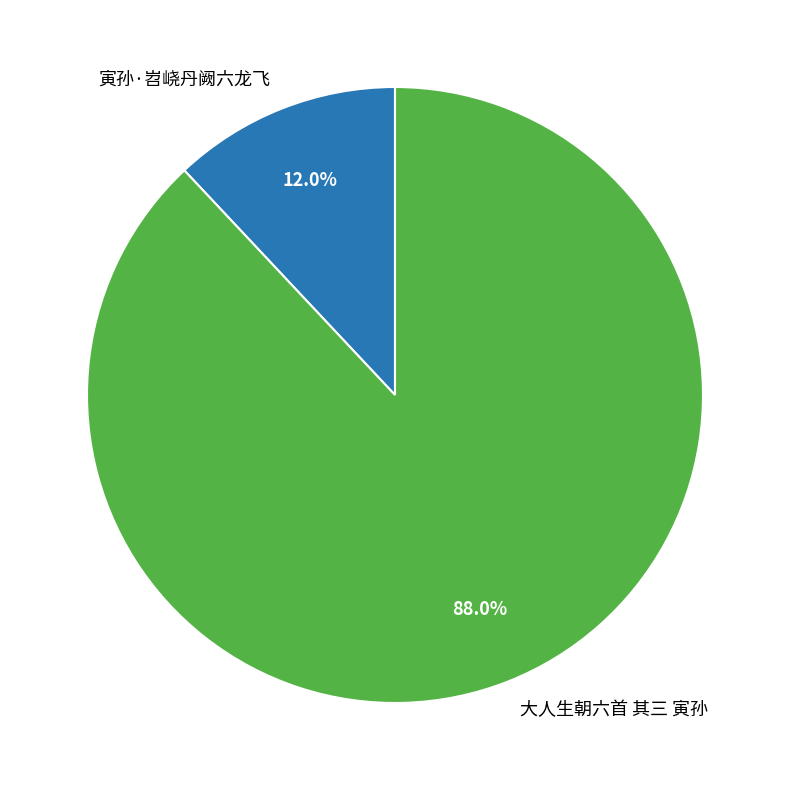

What is the largest slice in the pie chart?

大人生朝六首 其三 寅孙